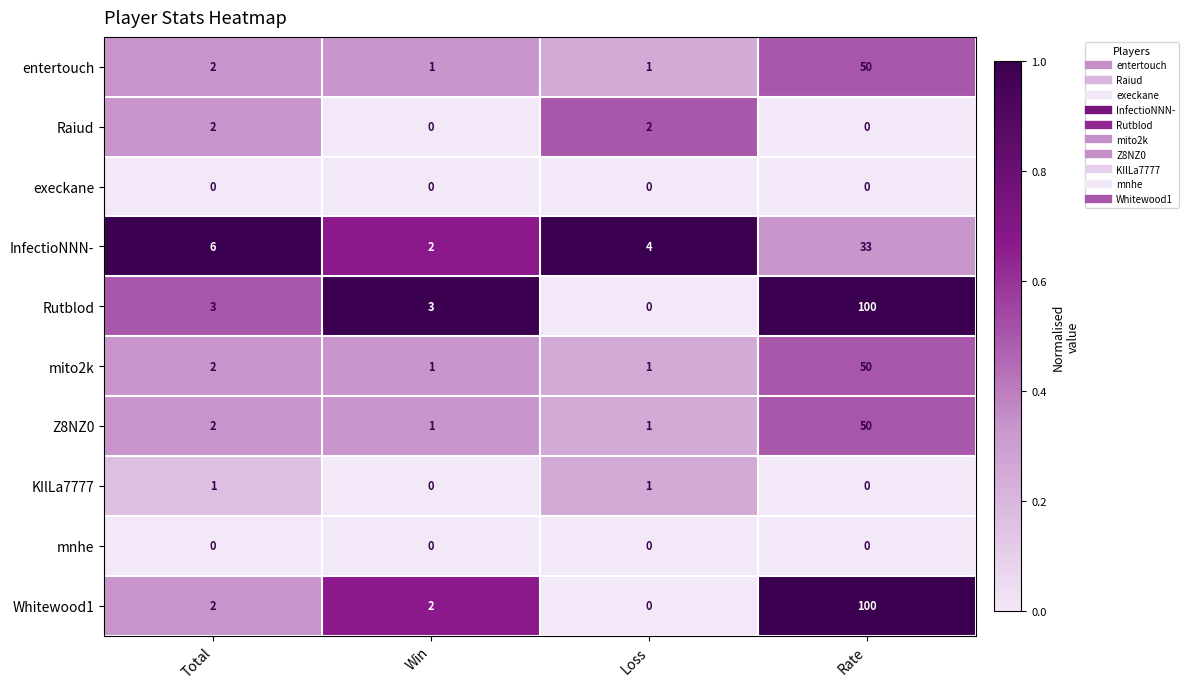

What is the total value across all series at Win?

10